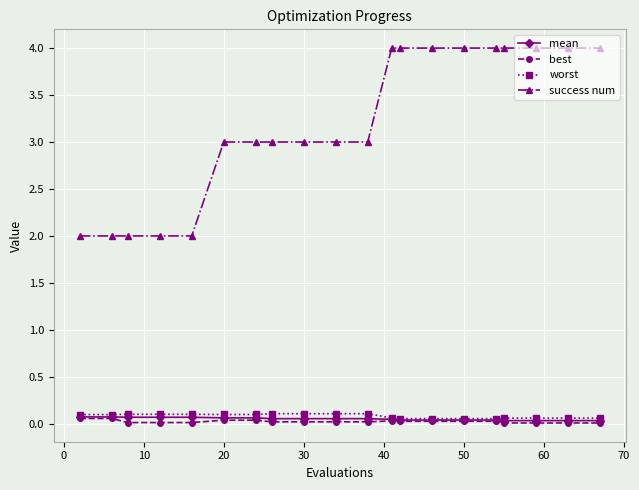

Which series has the widest spread of values?

success num